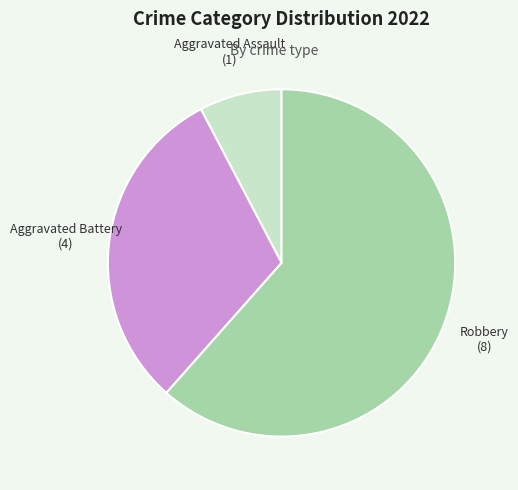

Does Aggravated Battery account for over 50% of the chart?

No